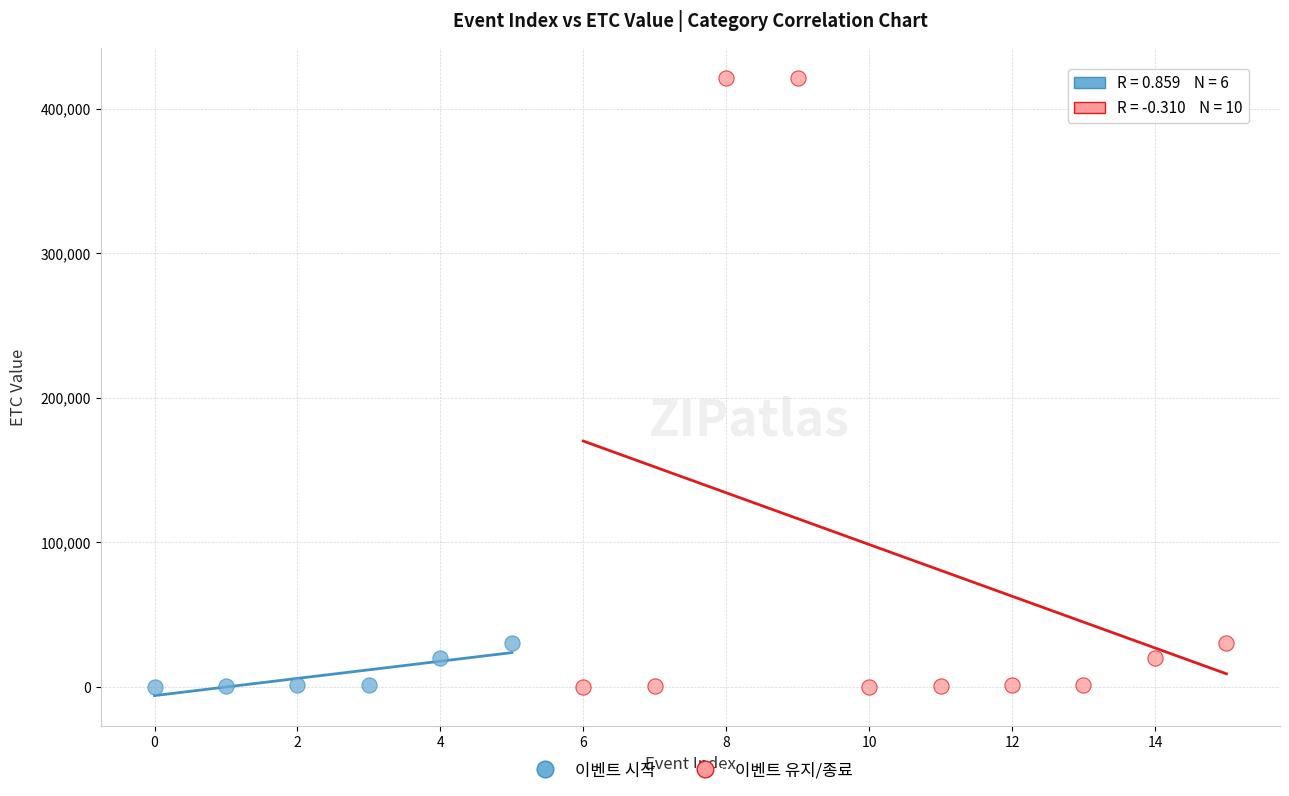

Which series has the widest spread of Y values?

이벤트 유지/종료